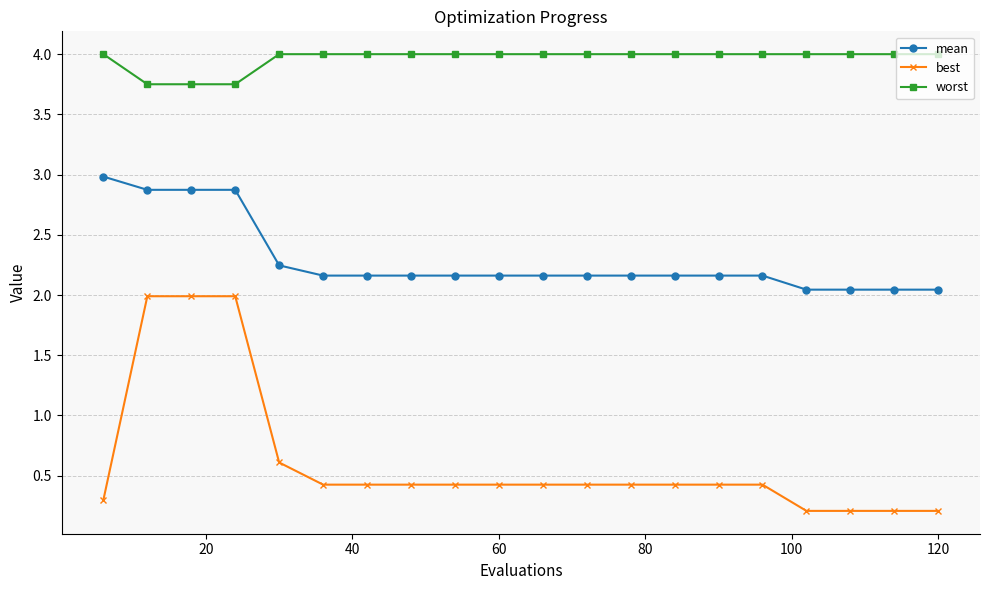

What is the smallest value displayed?

0.2